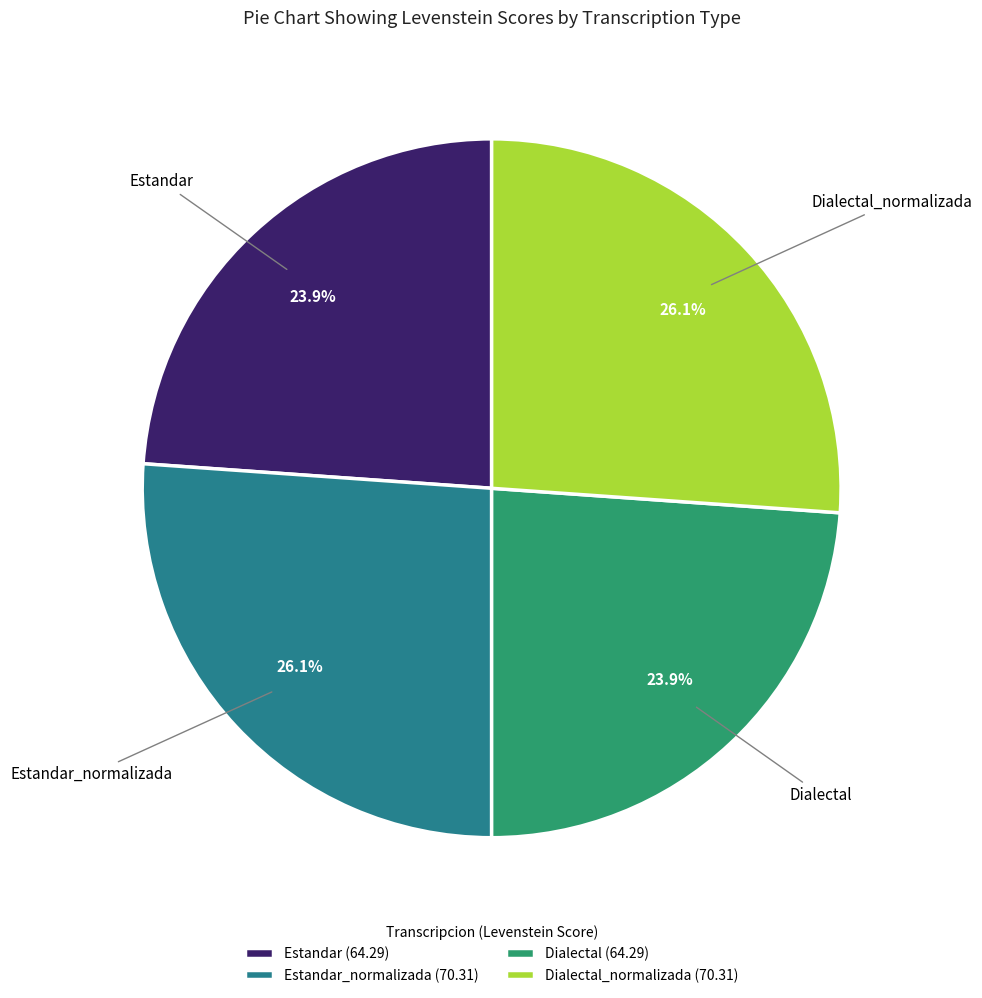

How many segments does this pie chart have?

4